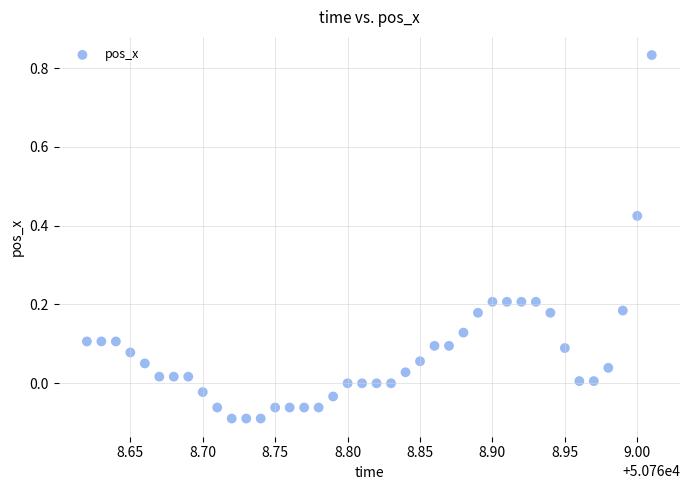

What is the range of Y values (max minus min)?

0.9